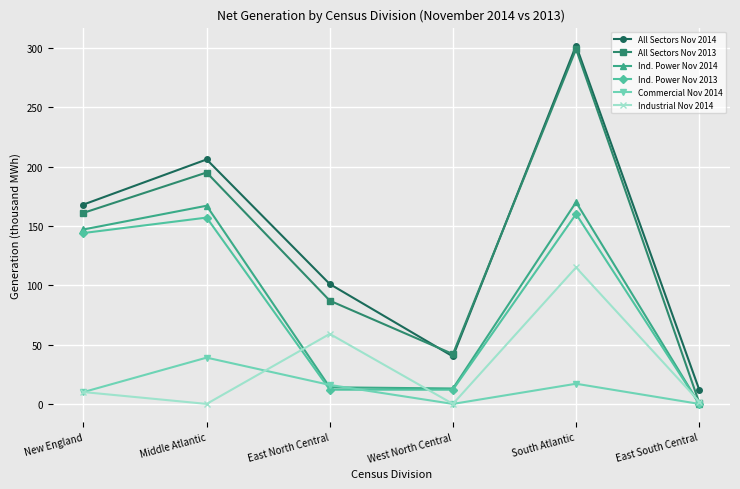

Which series changed the most between Middle Atlantic and West North Central?

All Sectors Nov 2014